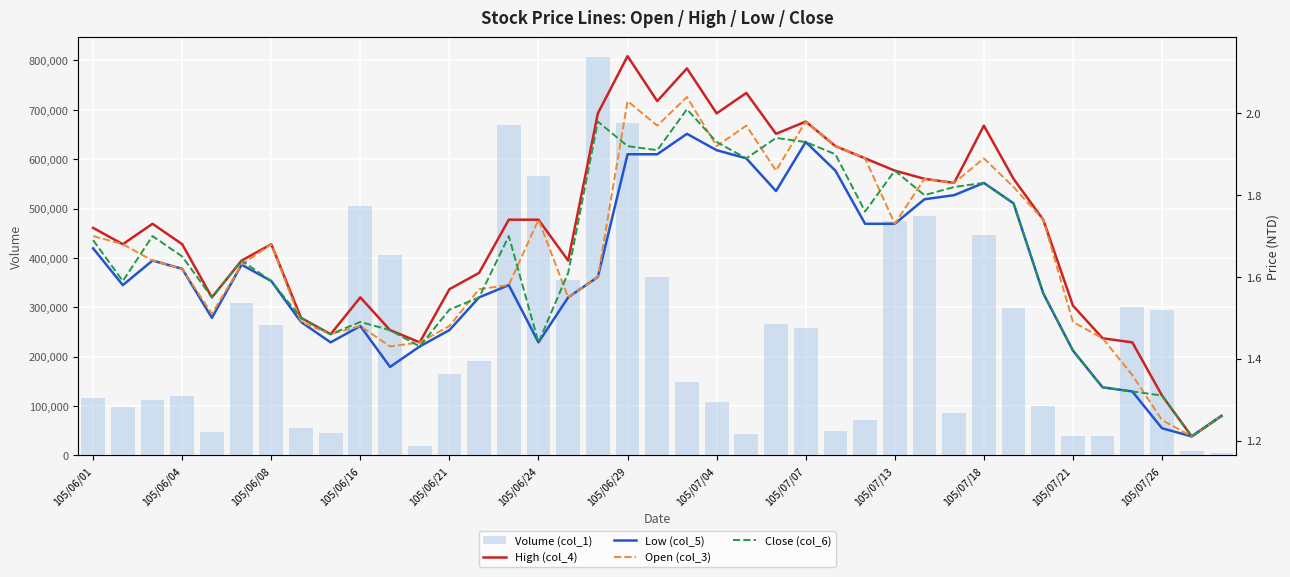

The value of Close (col_6) at 105/06/24 is 1.6. True or false?

True